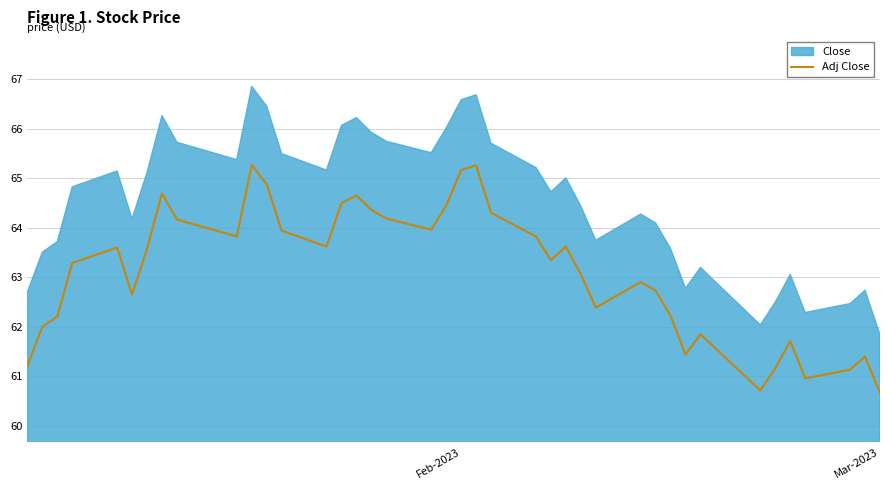

What is the maximum value for Adj Close?

65.3